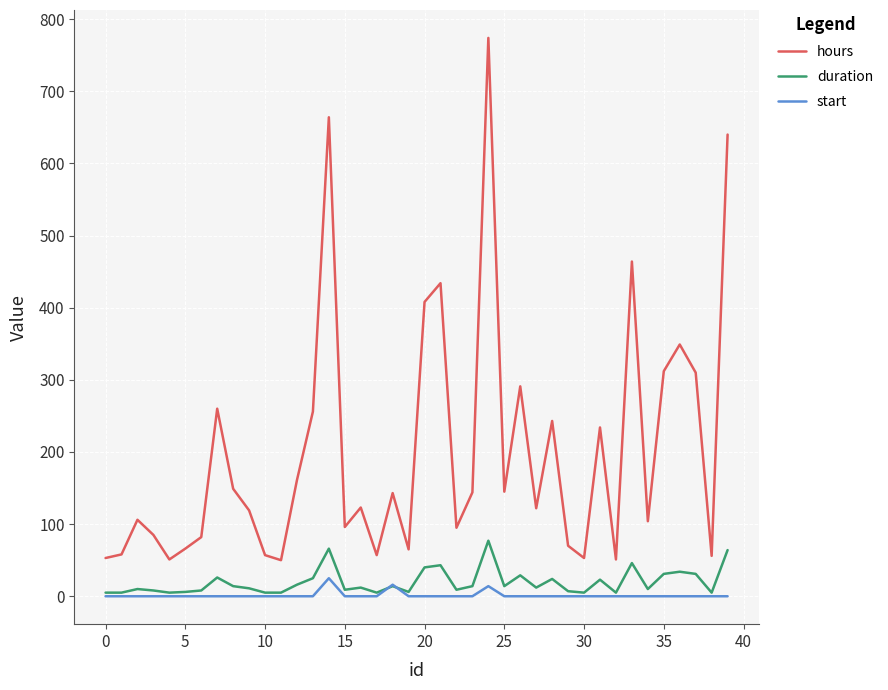

List the series in order of their peak value, highest first.

hours, duration, start